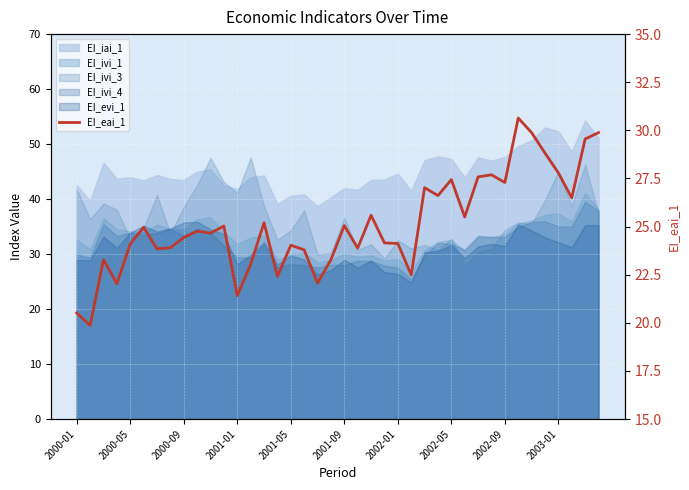

Between 38 and 28, which is larger?

38